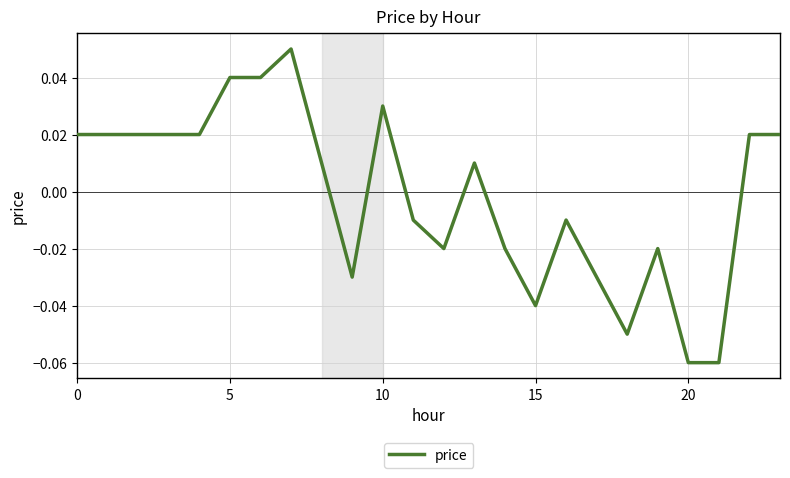

How many lines are shown in the chart?

1